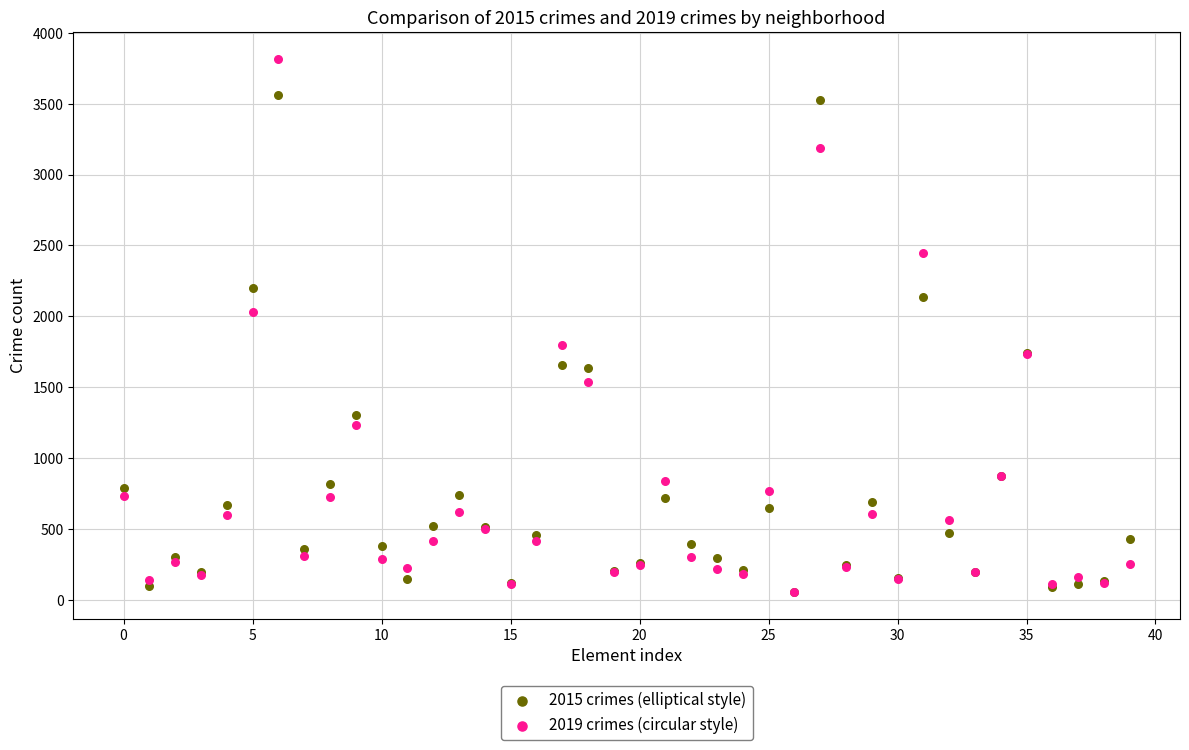

Which series has the widest spread of Y values?

2019 crimes (circular style)